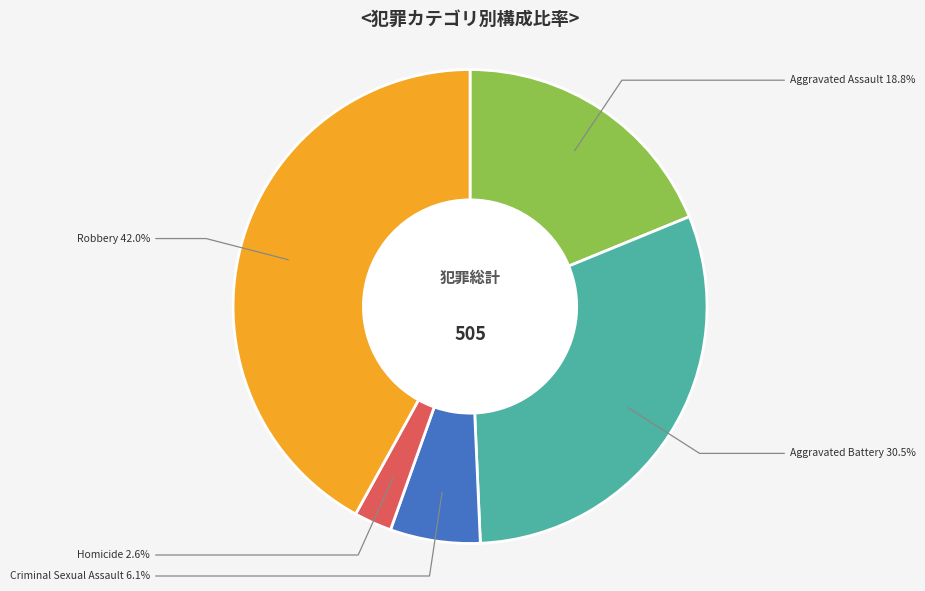

What percentage is NOT represented by Criminal Sexual Assault?

93.9%